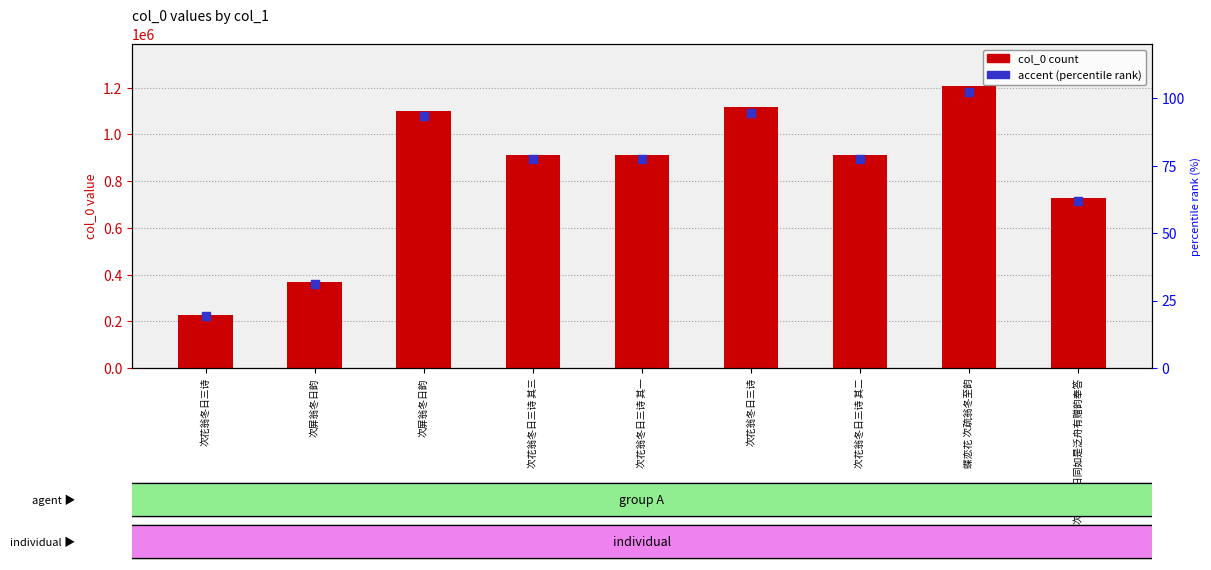

Is the value of accent marker at 次花翁冬日三诗 greater than the value of col_0 at 次牧翁冬日同如是泛舟有赠韵奉答?

No